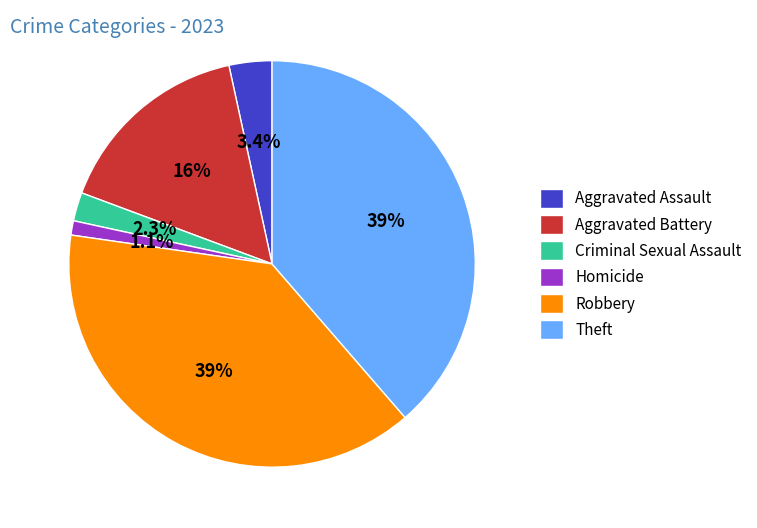

Does Robbery represent more than half of the total?

No